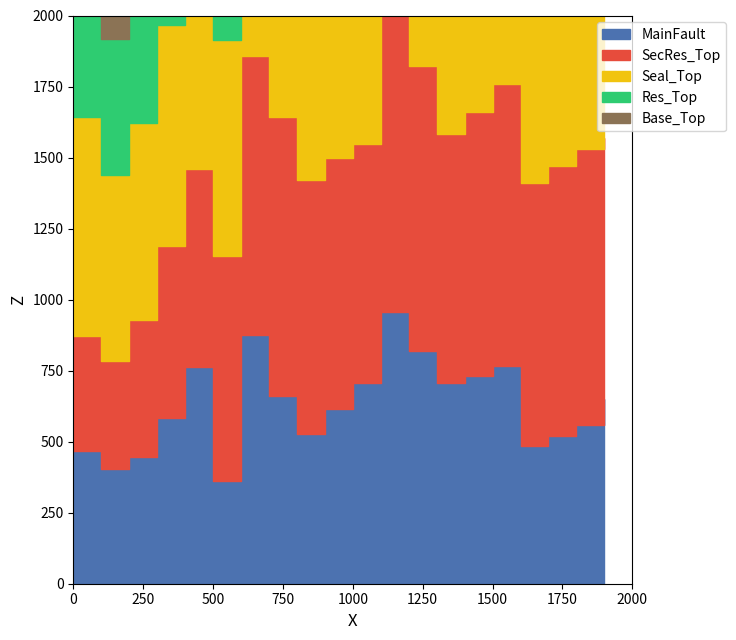

True or false: MainFault has a value of 0.2 at 17.

False